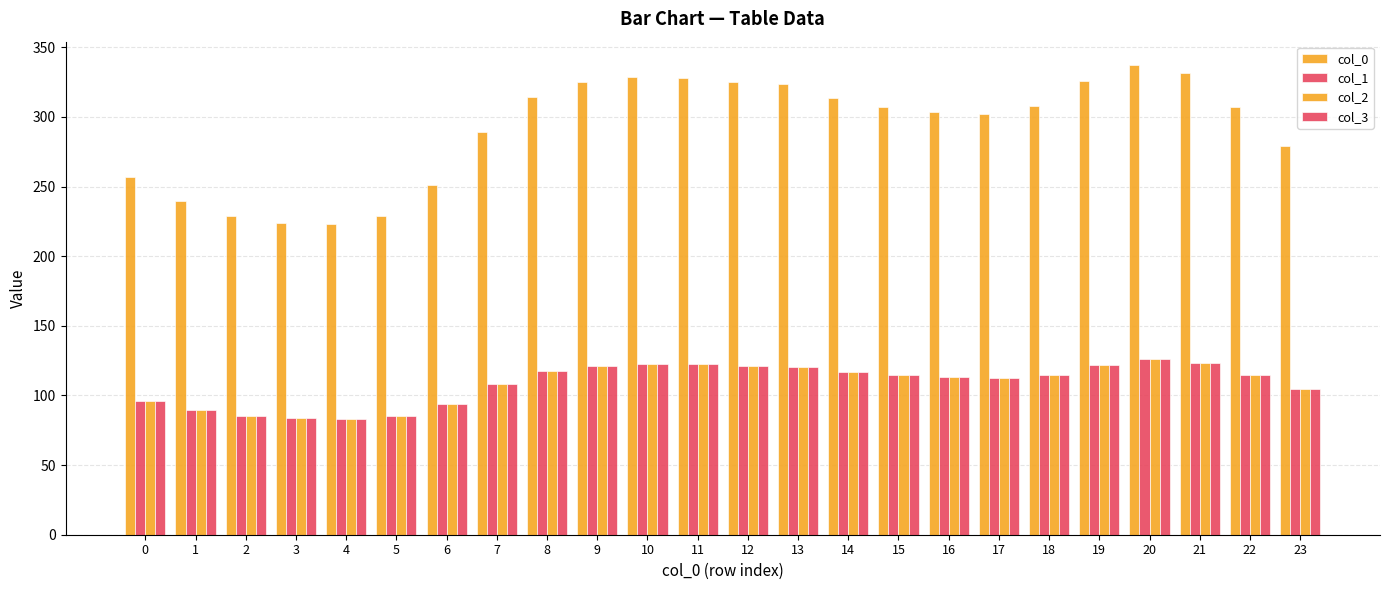

True or false: col_2 has a value of 163.7 at 18.

False